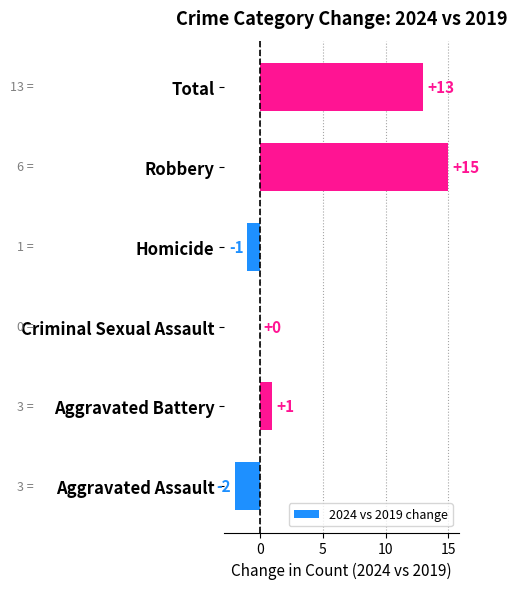

Count the number of categories in the chart.

6